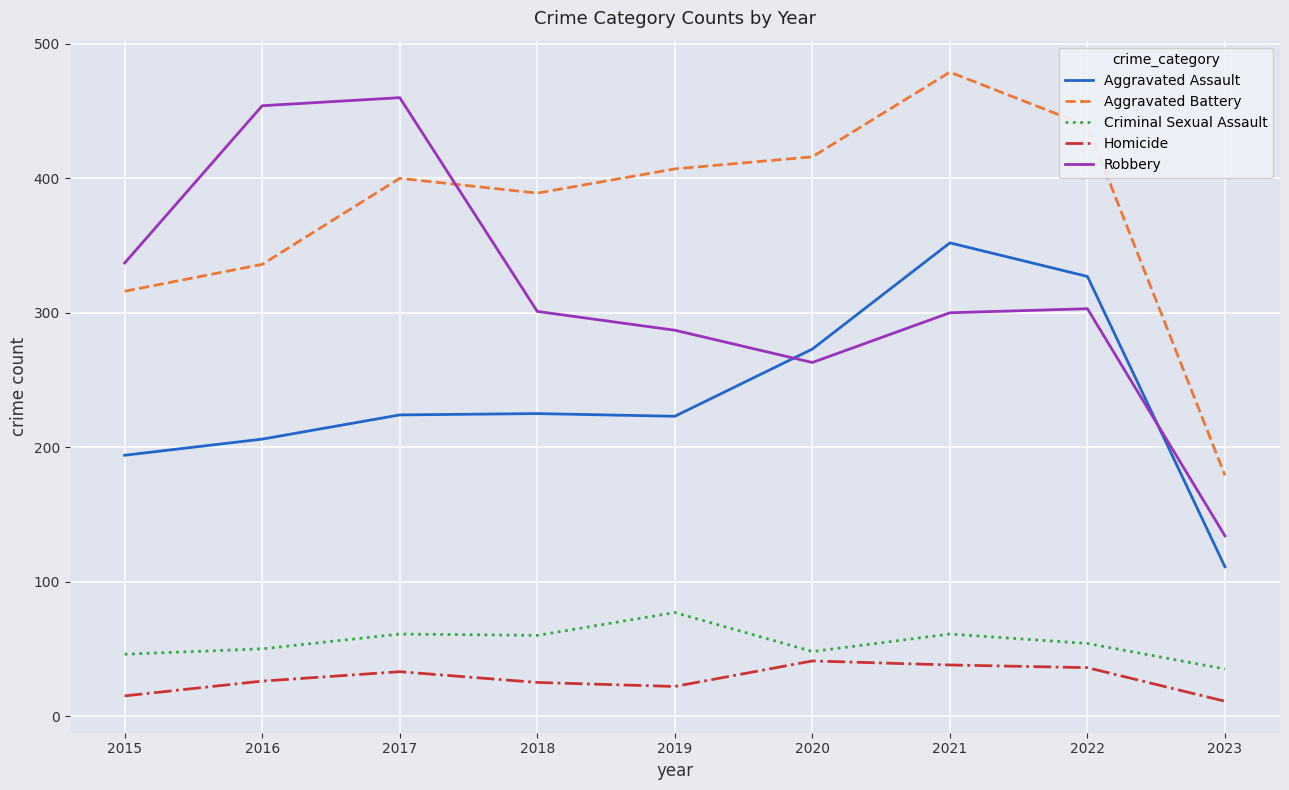

At which label does Aggravated Battery reach its peak?

2021